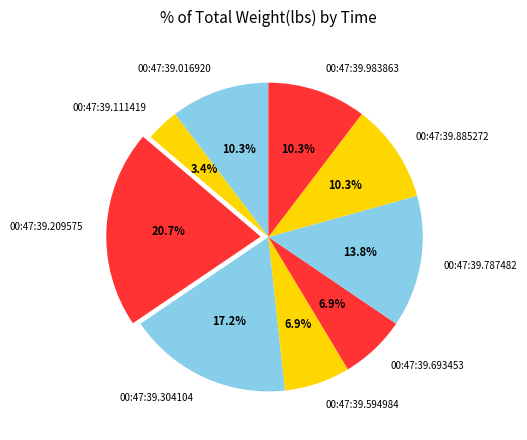

What is the smallest slice in the pie chart?

00:47:39.111419